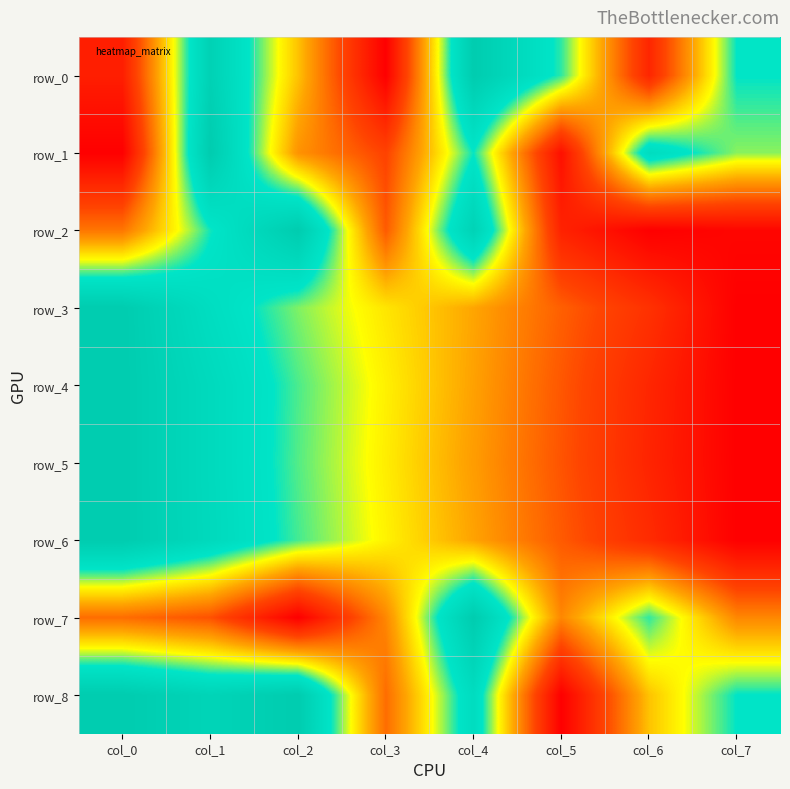

At col_2, list the series in order from smallest to largest.

row_7, row_1, row_0, row_3, row_5, row_4, row_6, row_2, row_8